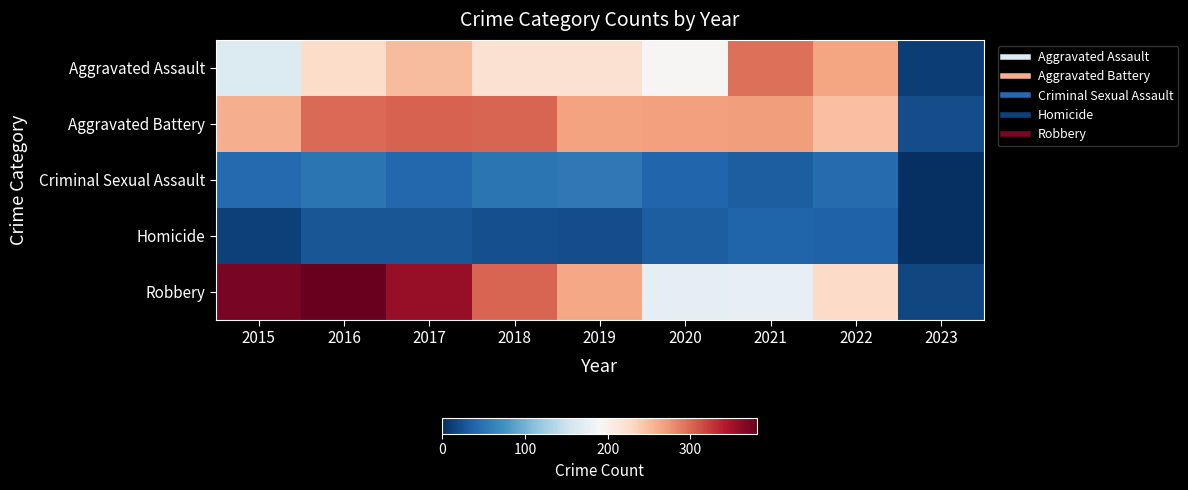

Reading left to right, what are all the values shown in this chart?

Aggravated Assault: 2015=164	2016=225	2017=251	2018=220	2019=220	2020=192	2021=295	2022=265	2023=11
Aggravated Battery: 2015=260	2016=298	2017=303	2018=302	2019=267	2020=269	2021=270	2022=248	2023=22
Criminal Sexual Assault: 2015=43	2016=51	2017=41	2018=51	2019=54	2020=39	2021=33	2022=44	2023=1
Homicide: 2015=13	2016=28	2017=27	2018=23	2019=21	2020=34	2021=38	2022=36	2023=1
Robbery: 2015=372	2016=381	2017=356	2018=302	2019=264	2020=174	2021=175	2022=227	2023=17